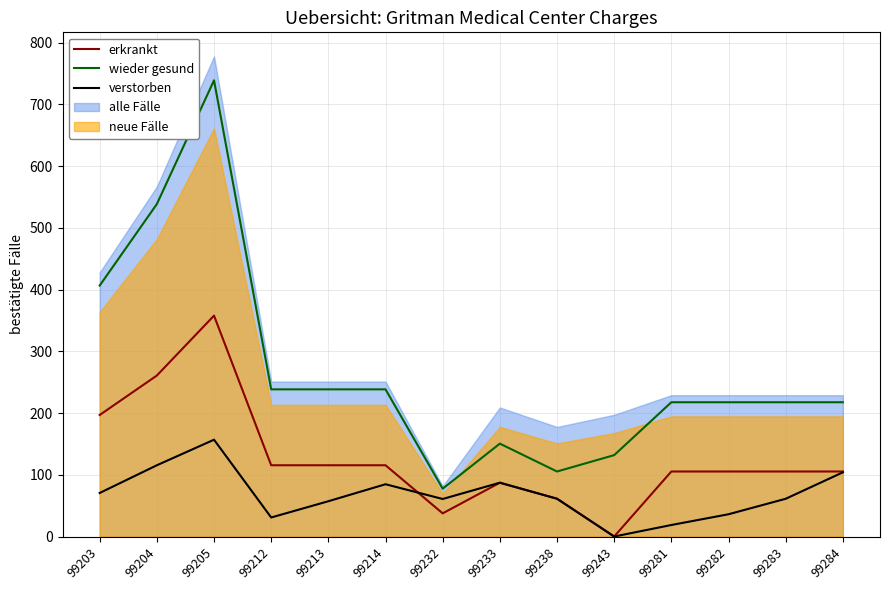

At which label does erkrankt first exceed 105?

99203